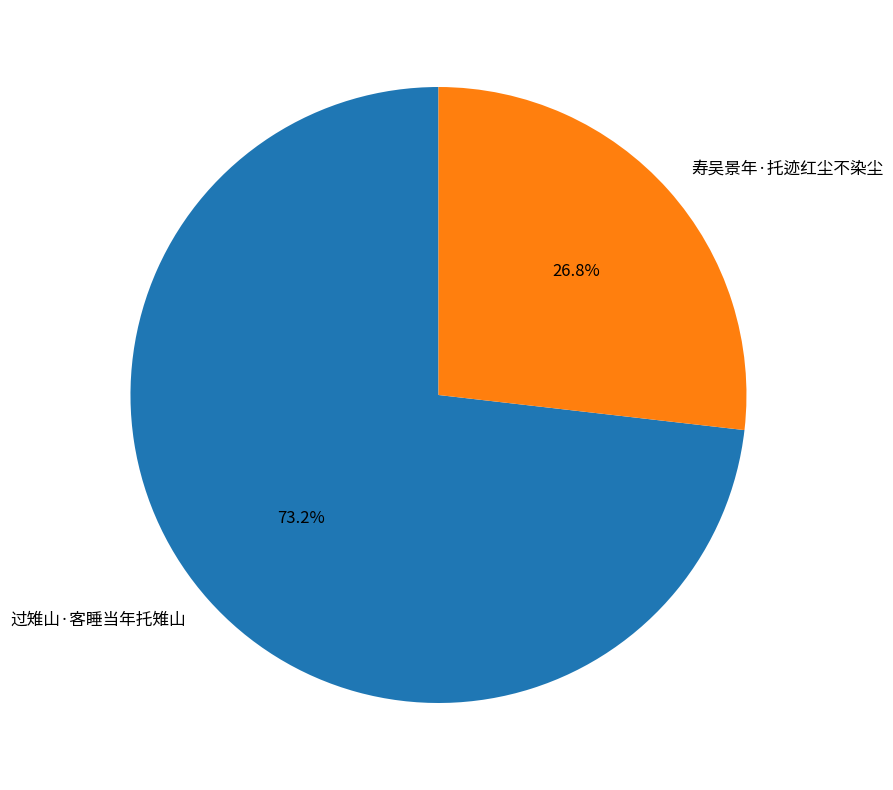

Which slice is the largest?

过雉山·客睡当年托雉山